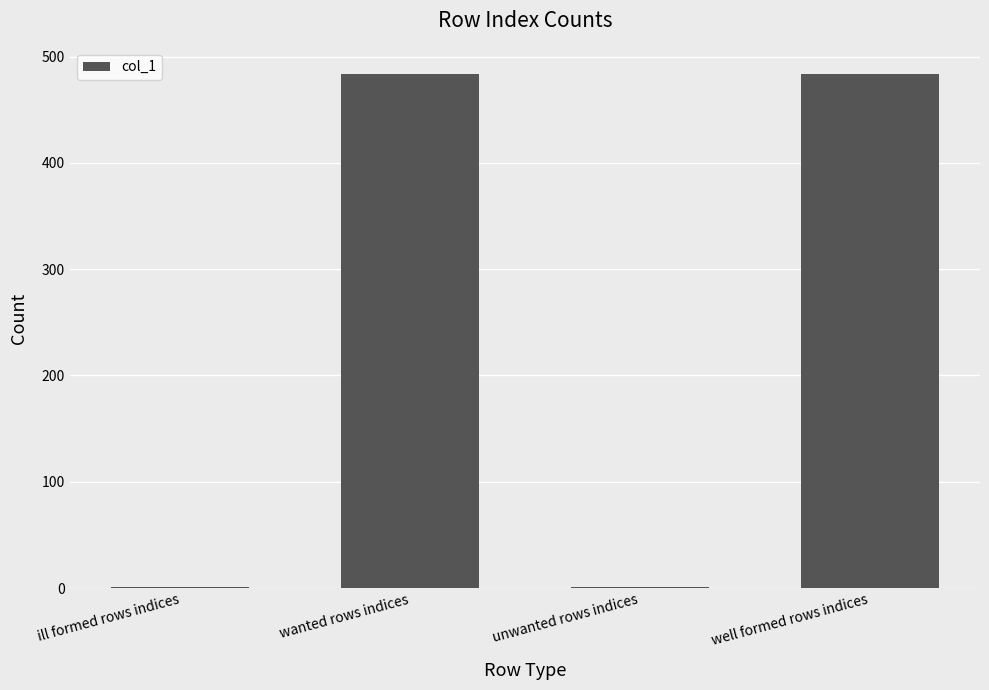

Which has a higher value, wanted rows indices or unwanted rows indices?

wanted rows indices